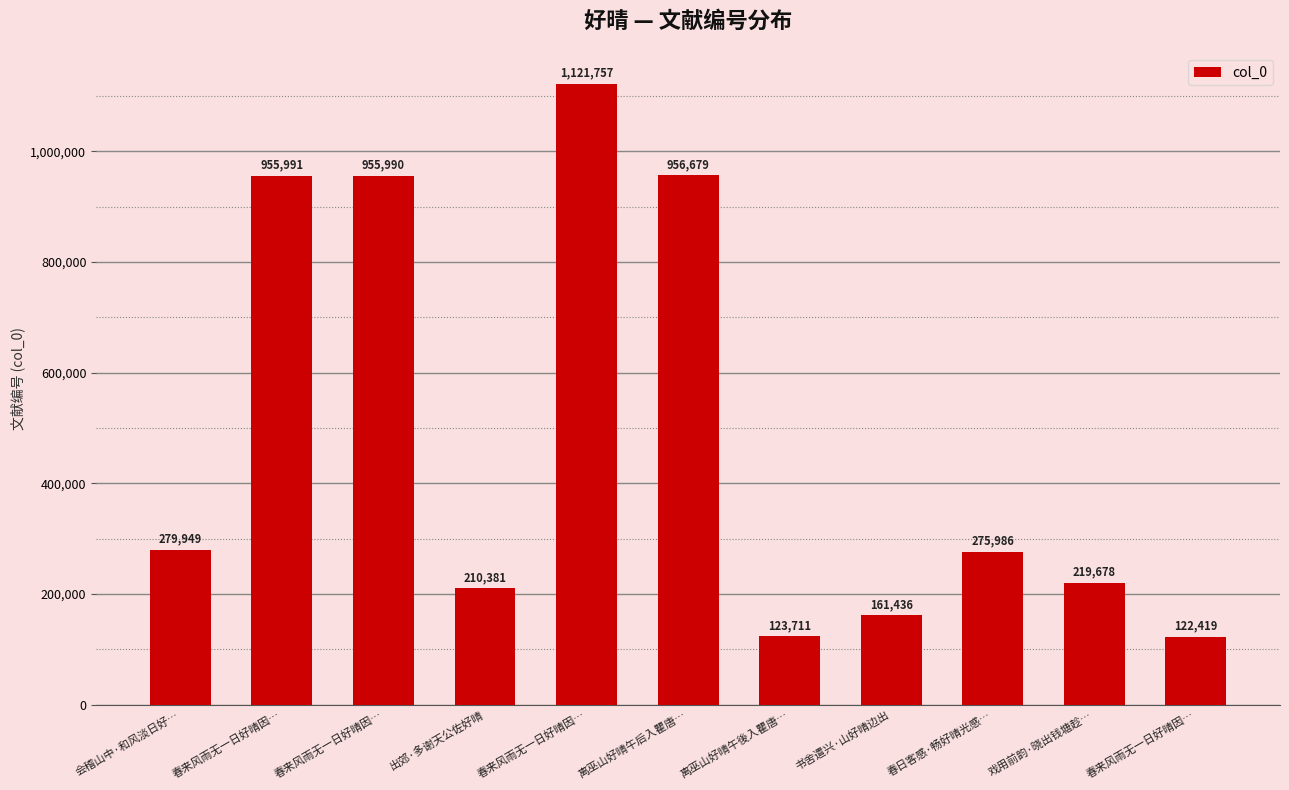

How many categories are shown in the chart?

11